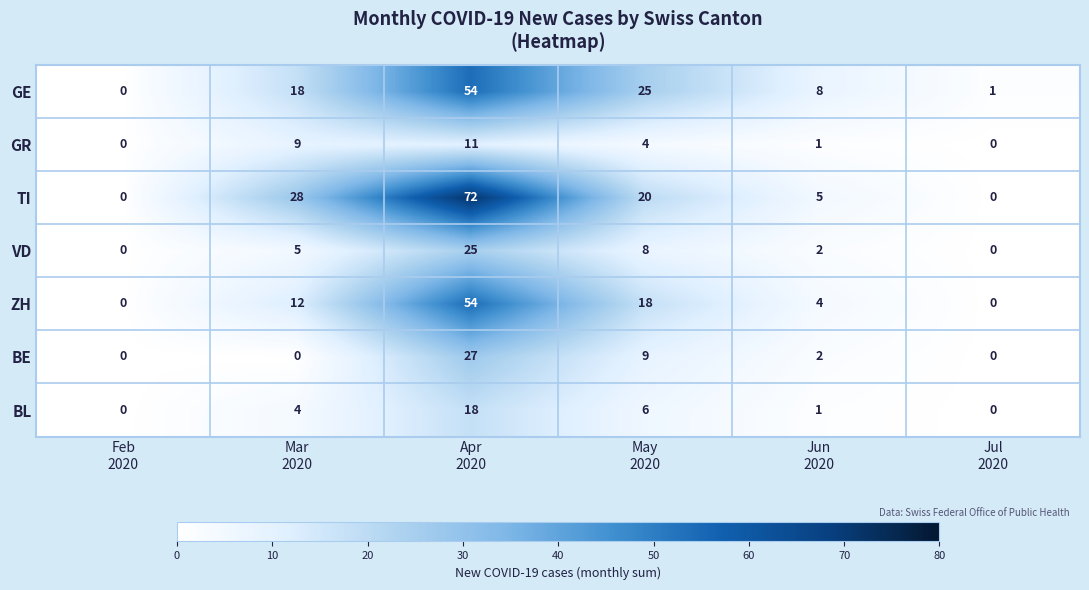

How many series are shown in this chart?

7